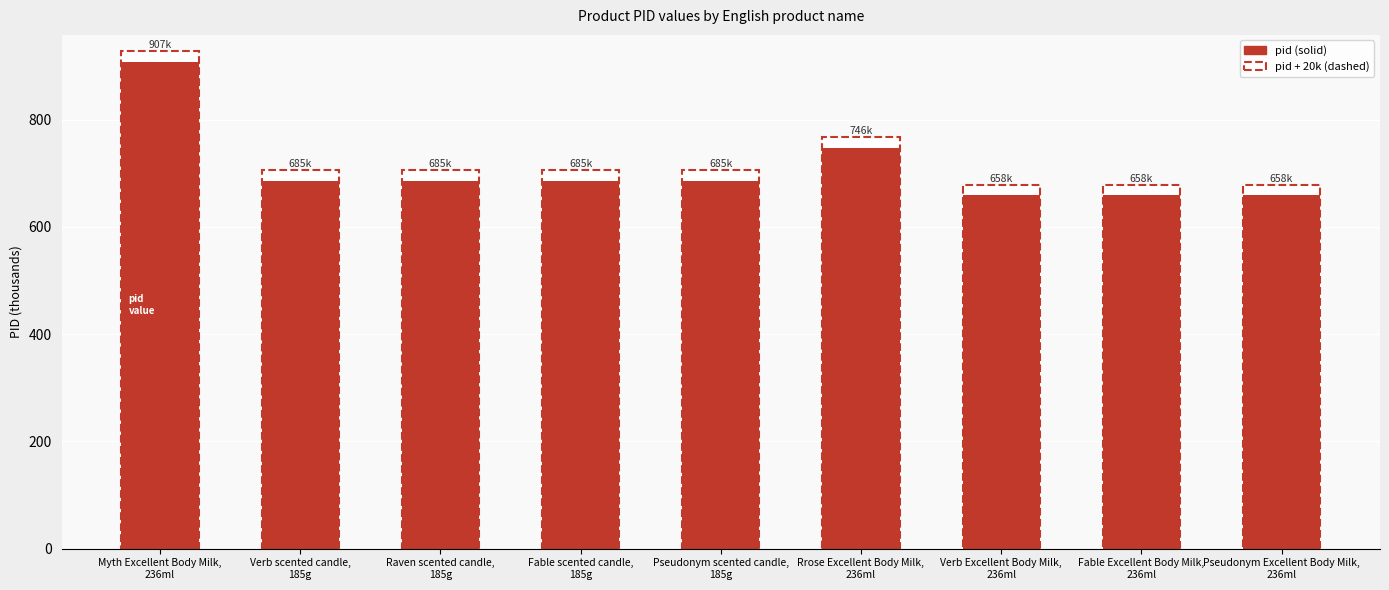

How many bars are there in total?

9